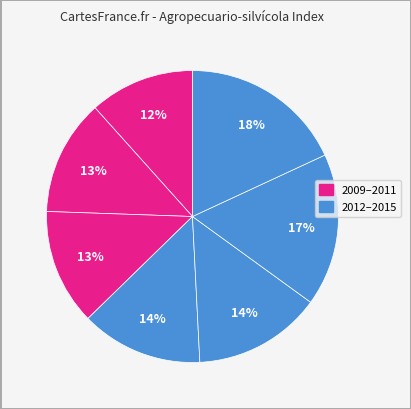

How many slices are in this pie chart?

7